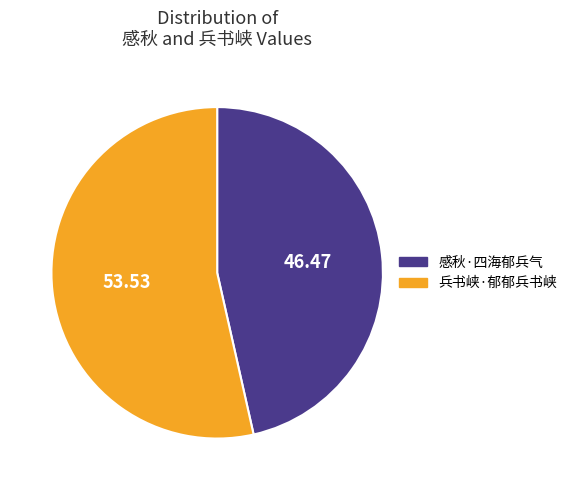

Which has a higher value, 感秋·四海郁兵气 or 兵书峡·郁郁兵书峡?

兵书峡·郁郁兵书峡